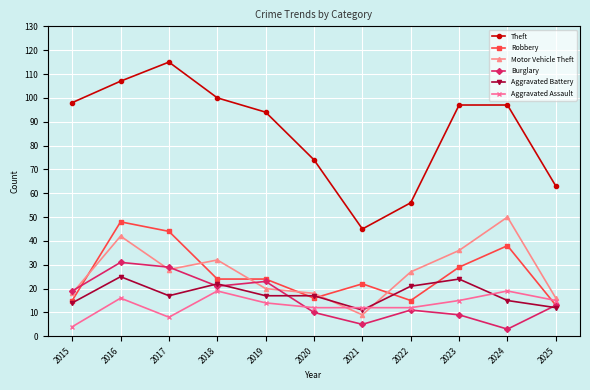

What is the value of the Aggravated Battery point at the 11th from the left?

12